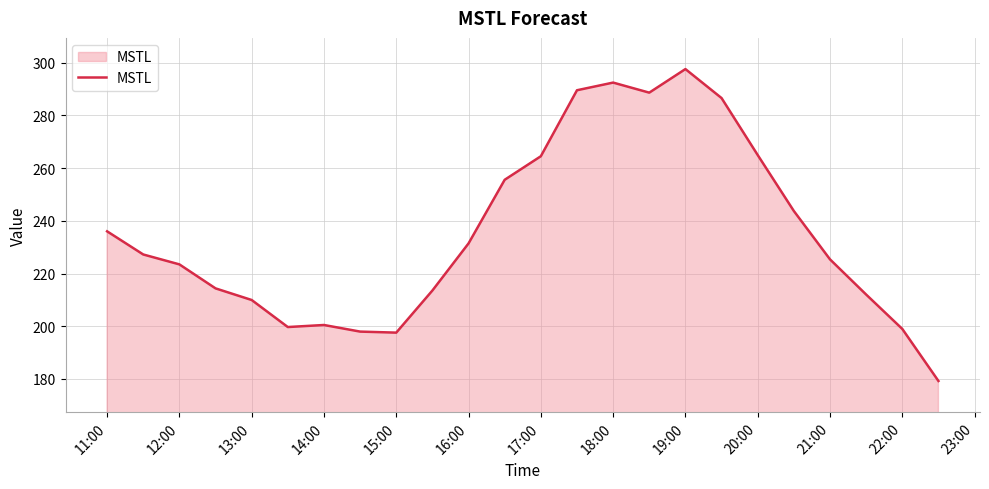

What is the greatest value displayed?

297.6